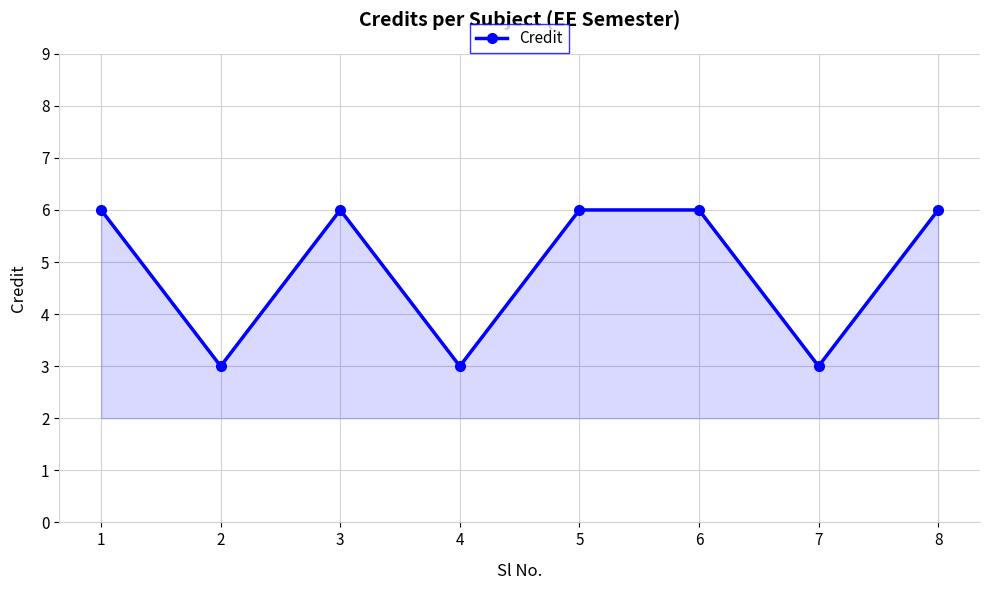

True or false: there are more than 0 points higher than both neighbors.

True